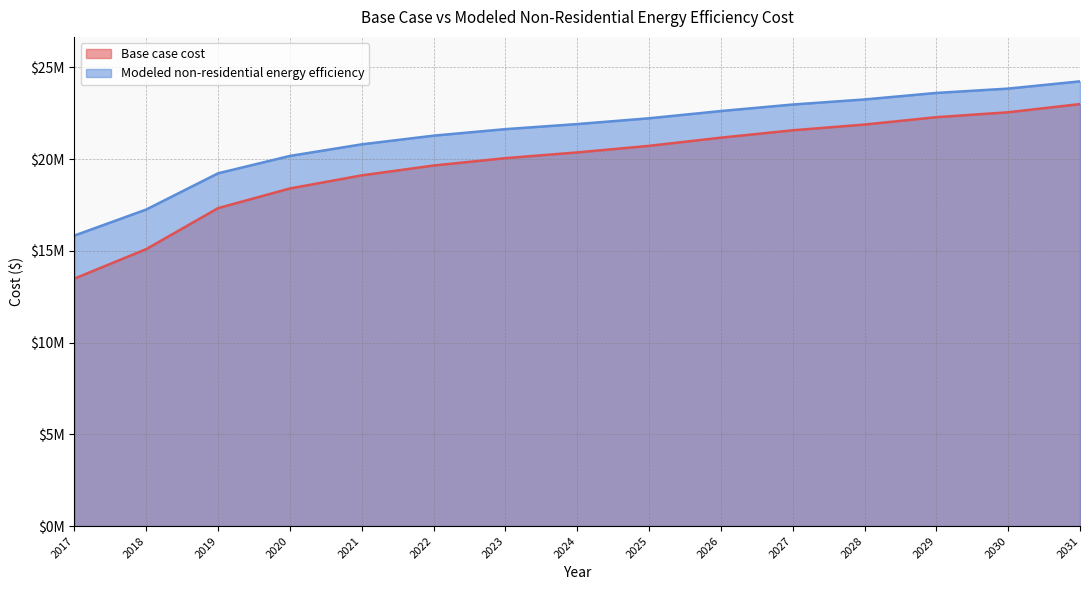

What is the approximate value of Modeled non-residential energy efficiency at 2031?

24230634.2